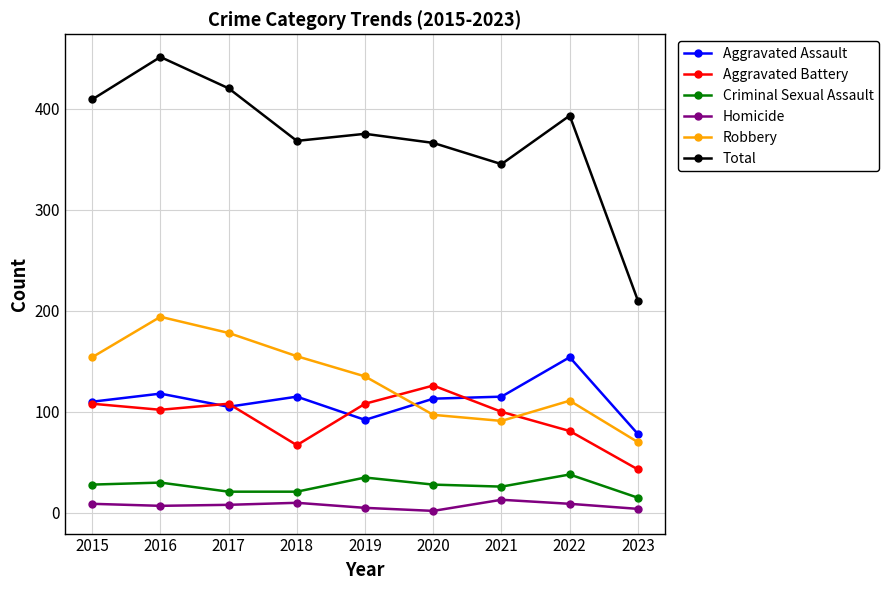

True or false: Aggravated Assault and Criminal Sexual Assault intersect in this chart.

False